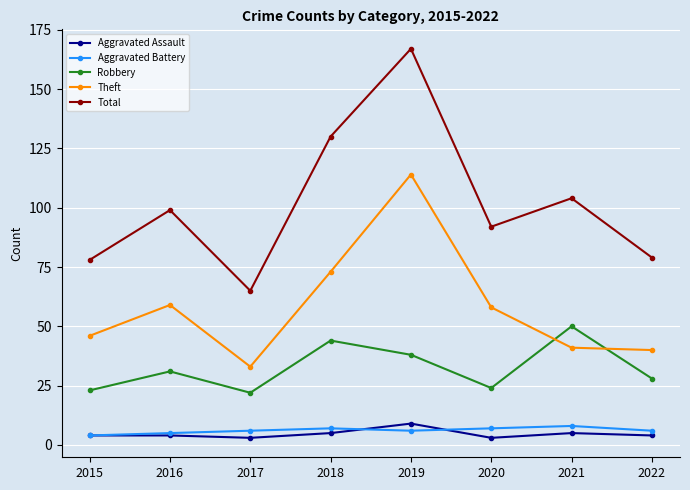

What is the greatest value displayed?

167